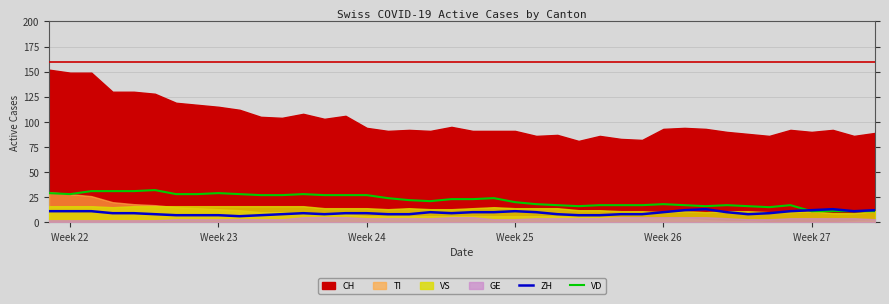

The ZH series shows 11 at Week 22. True or false?

True